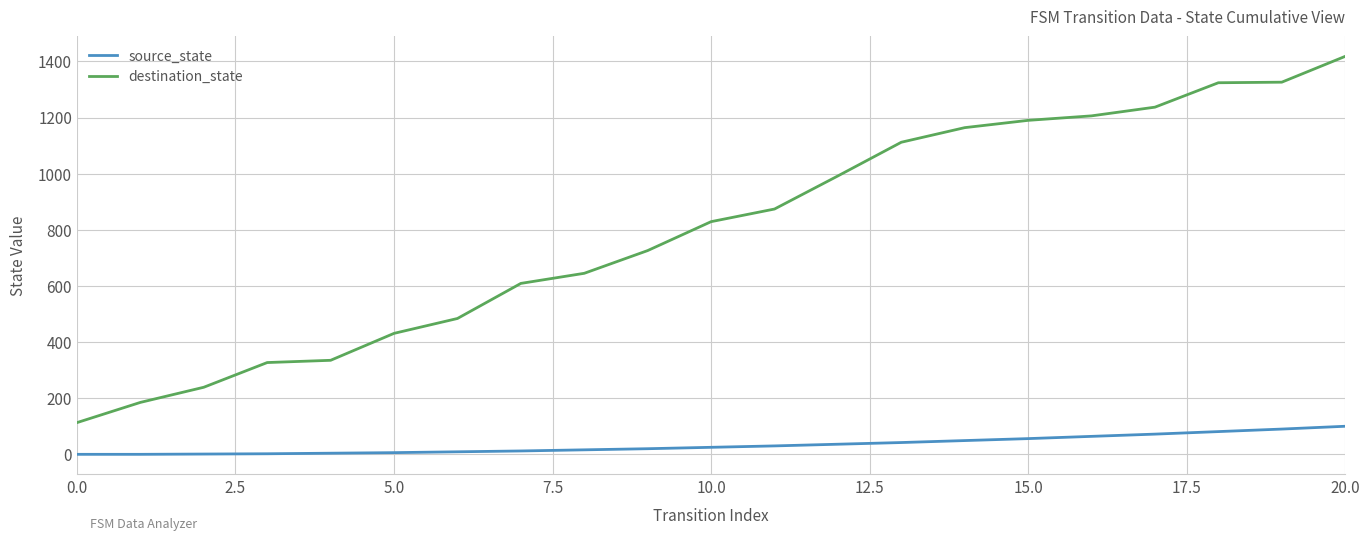

At how many categories does at least one series exceed 200?

19